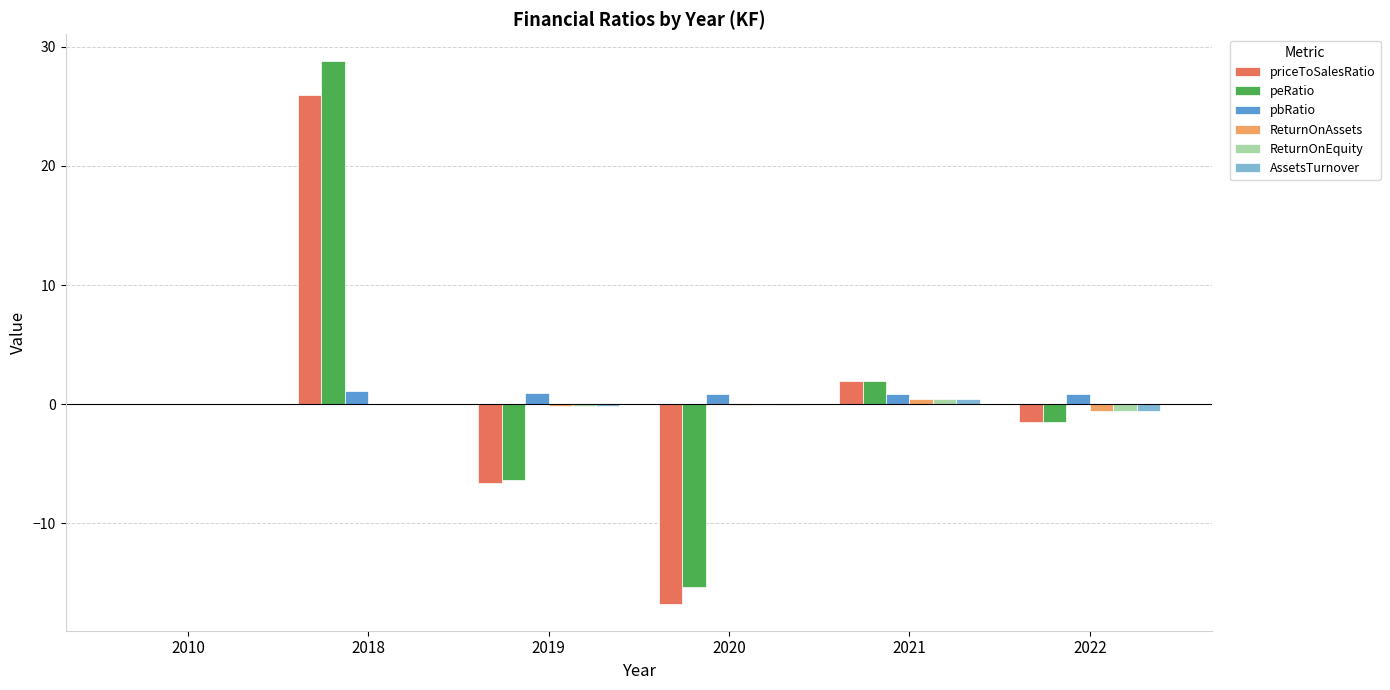

Is the value of pbRatio at 2022 greater than the value of peRatio at 2010?

Yes